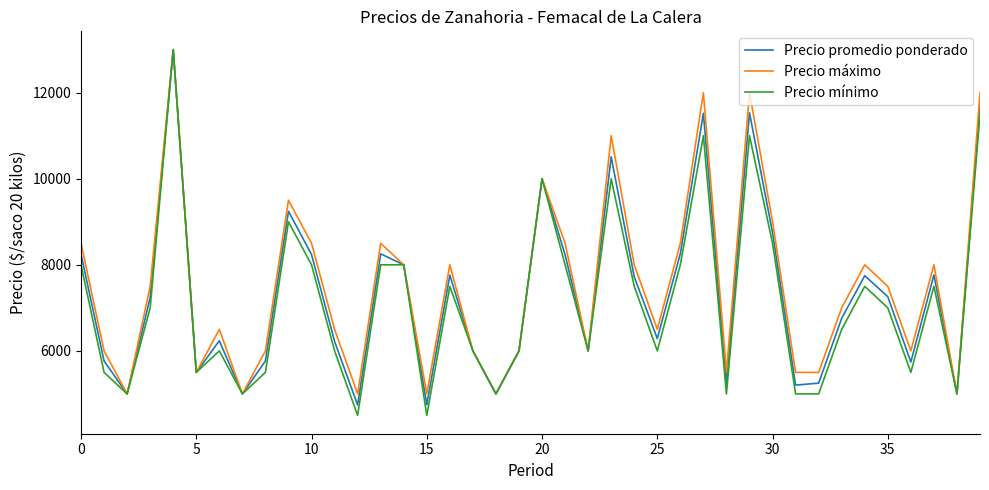

Which series has the largest range (max minus min)?

Precio mínimo